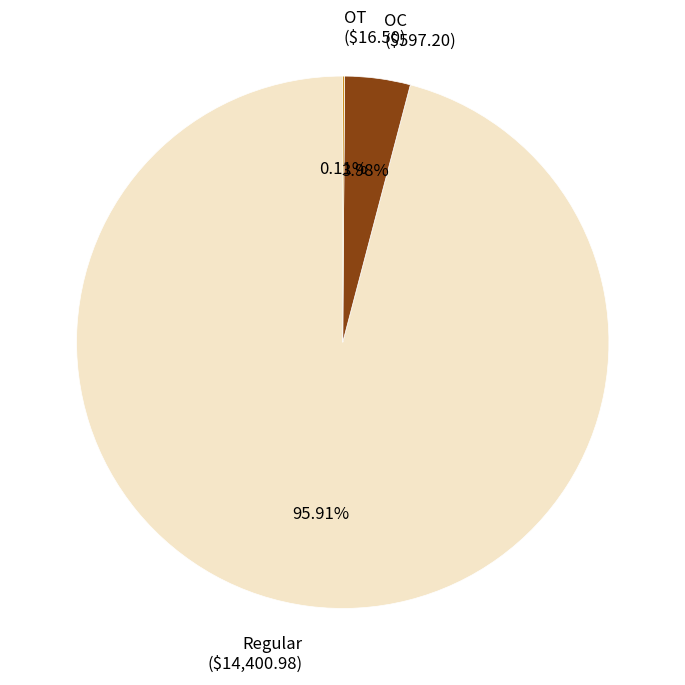

Does any single category account for the majority?

Yes